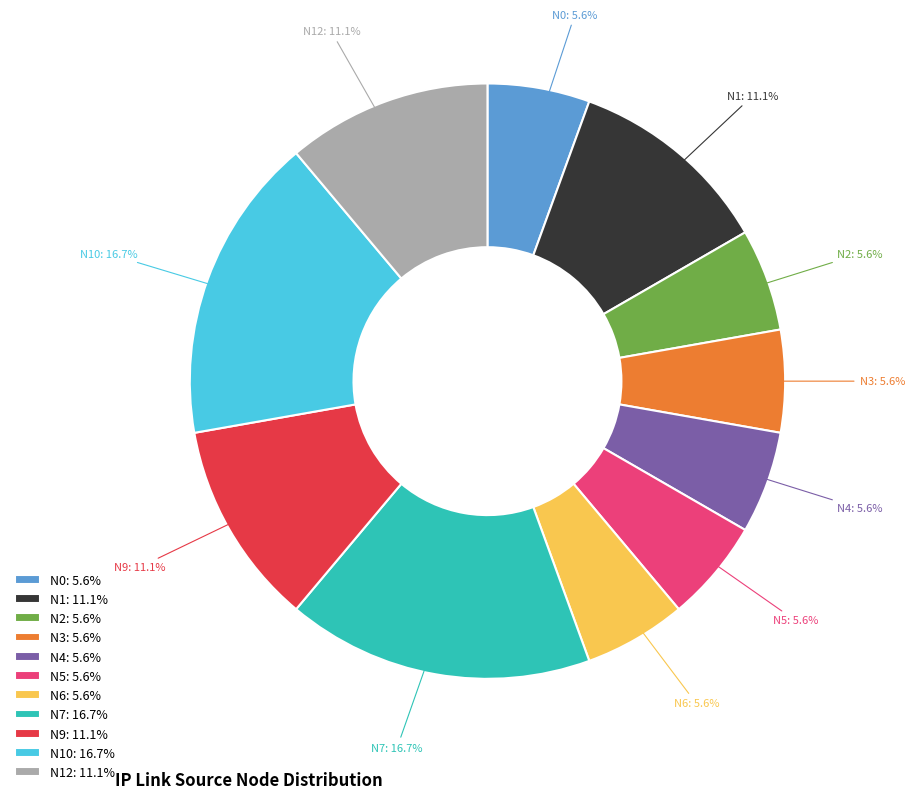

Between N7 and N1, which is larger?

N7